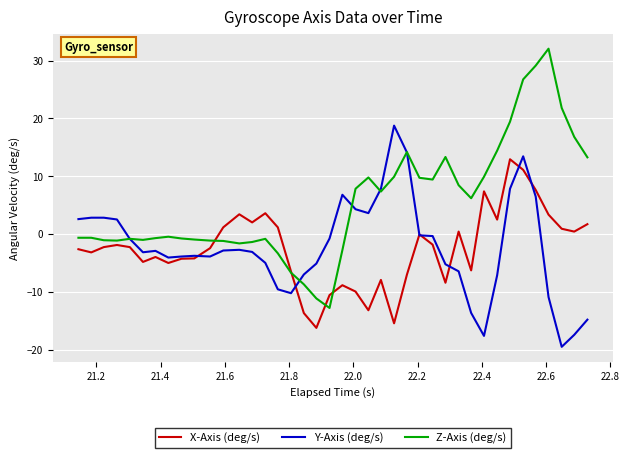

What is the maximum value shown in the chart?

32.0